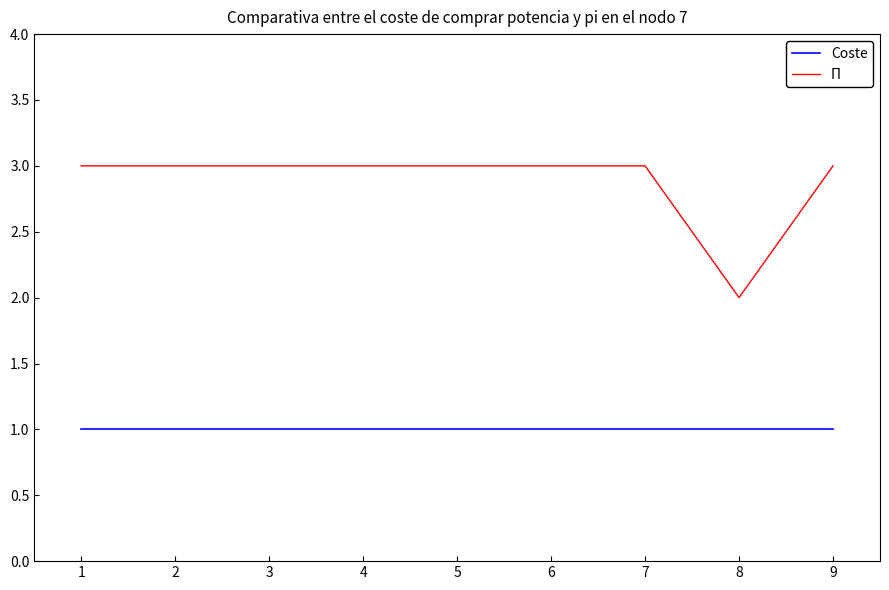

How many lines are shown in the chart?

2